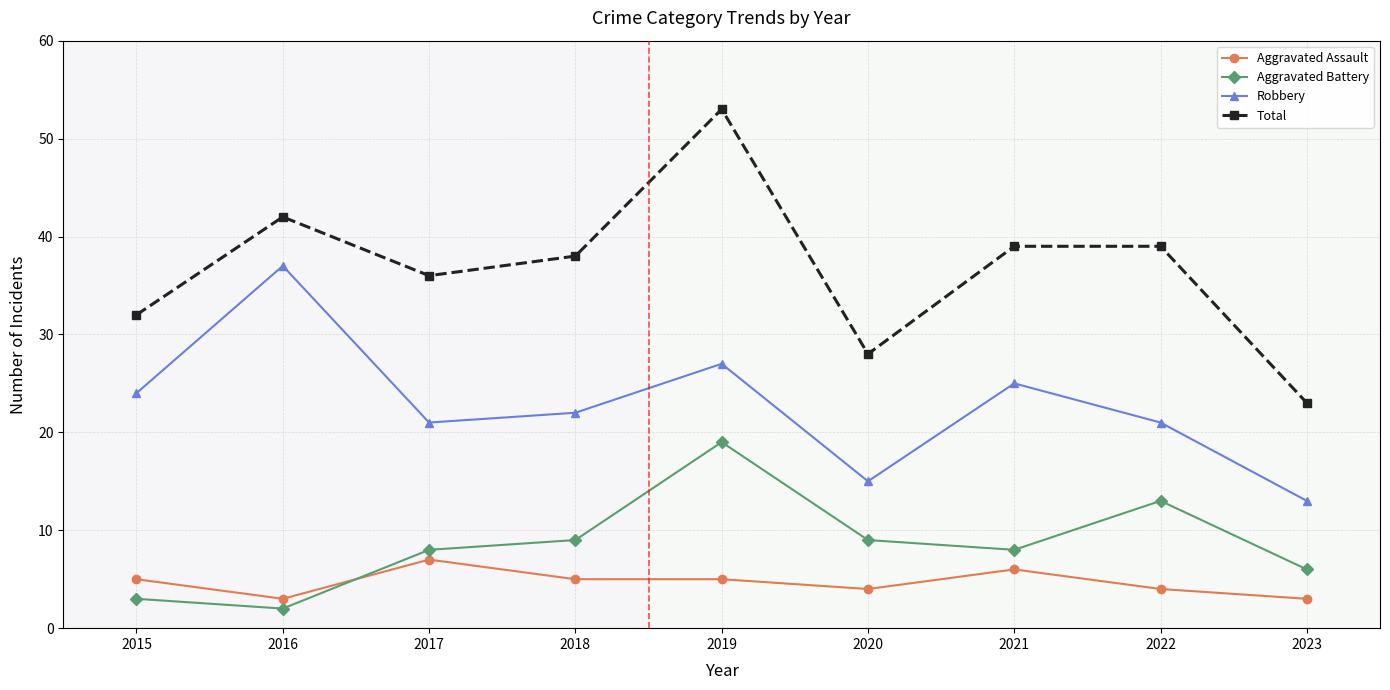

Which series has the largest range (max minus min)?

Total